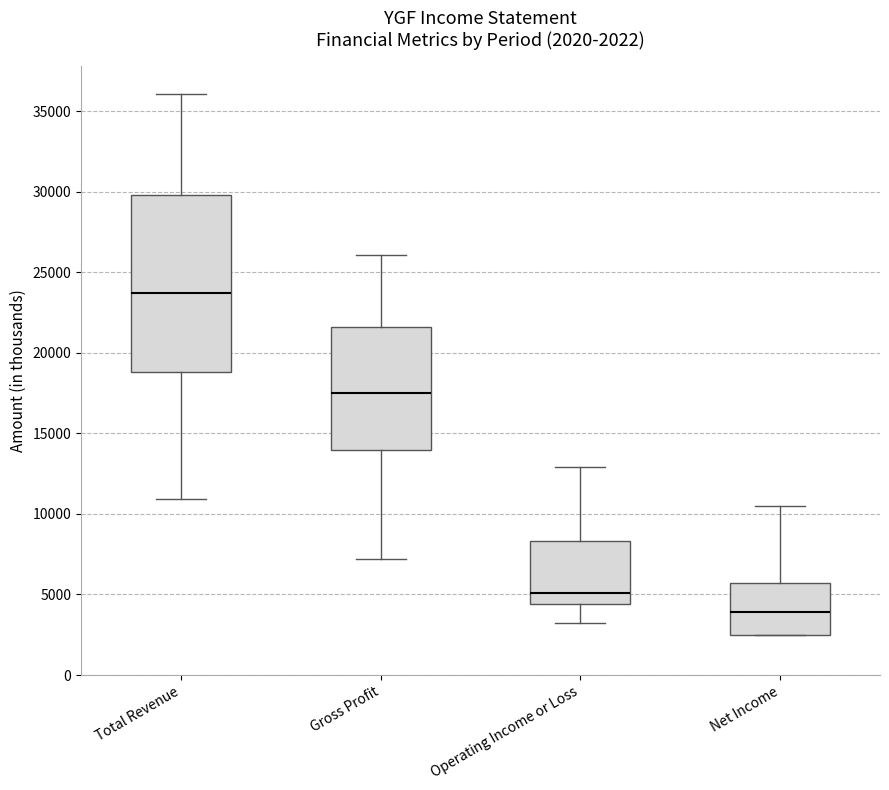

Which box is the tallest, from its lower edge to its upper edge?

Total Revenue